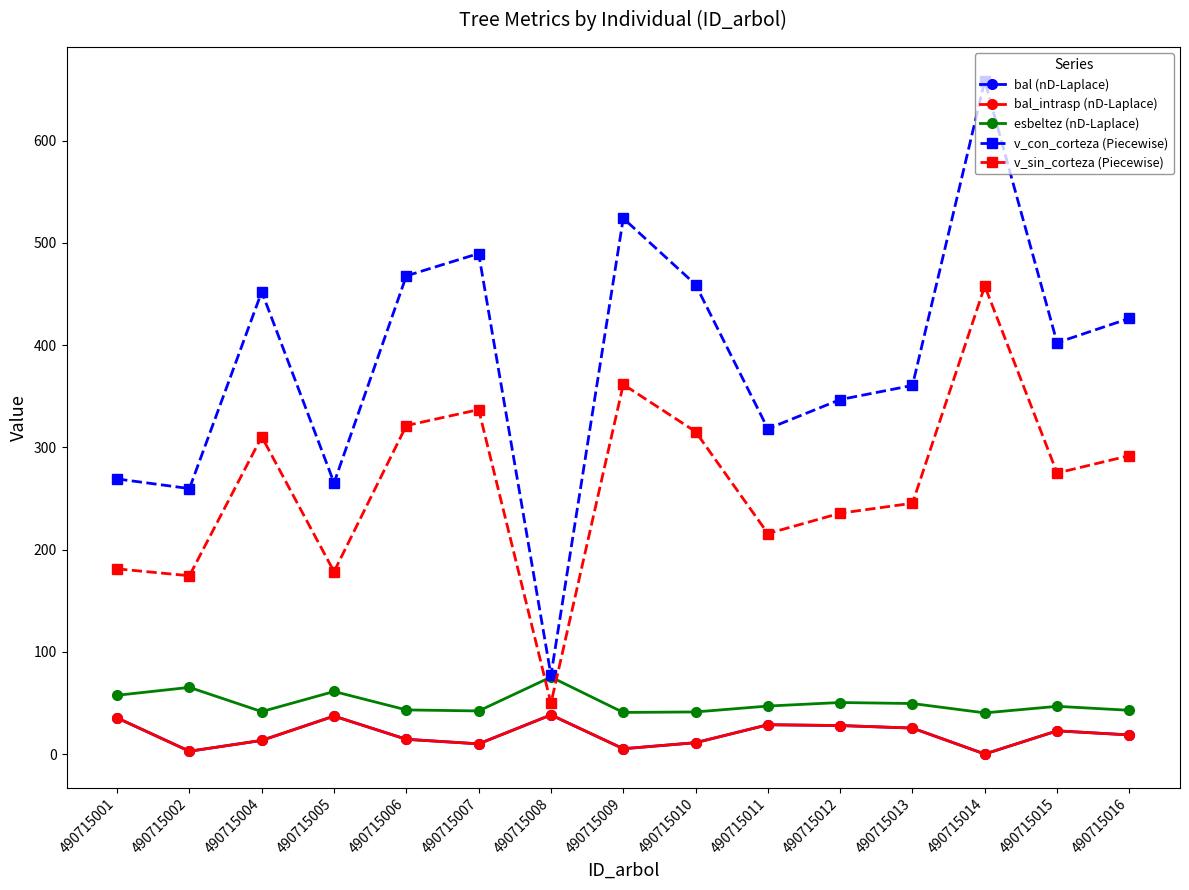

How many lines are shown in the chart?

5